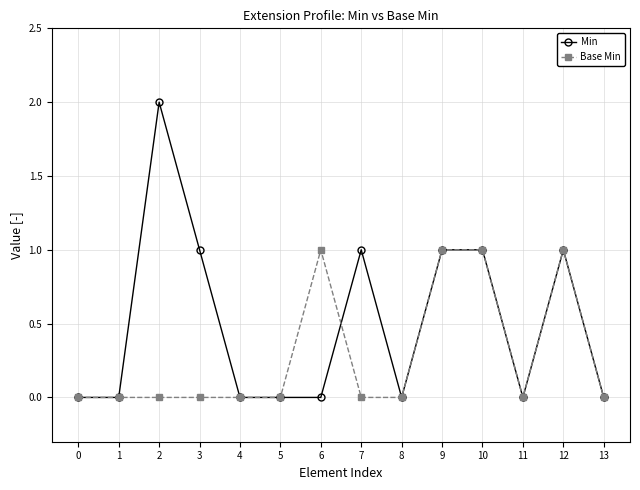

The Base Min series shows 0 at 2. True or false?

True